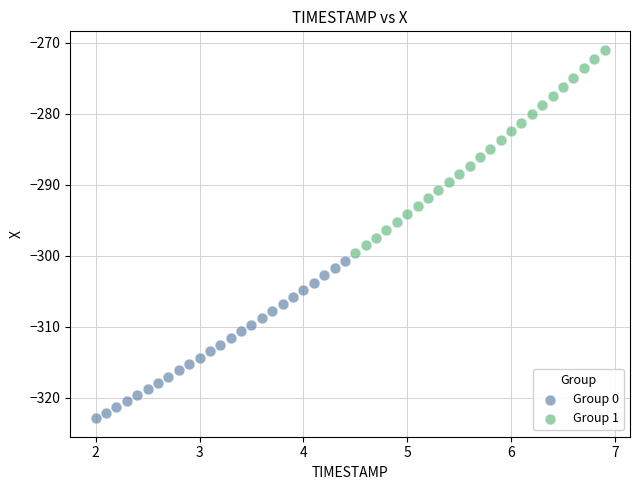

Which series has the widest spread of Y values?

Group 1